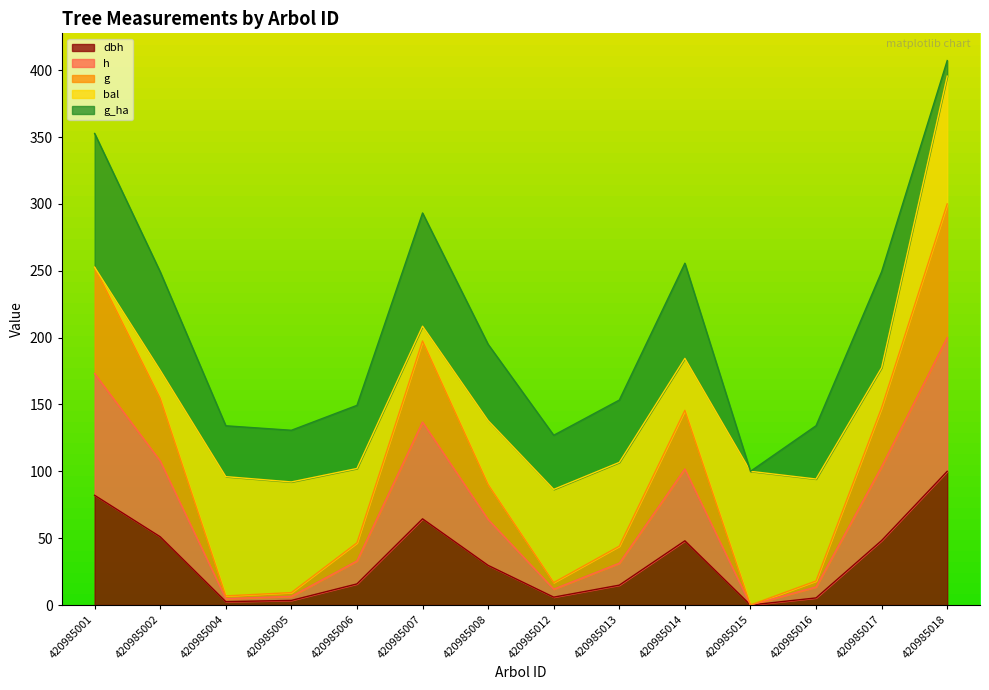

Is the value of h at 420985015 greater than the value of dbh at 420985015?

No